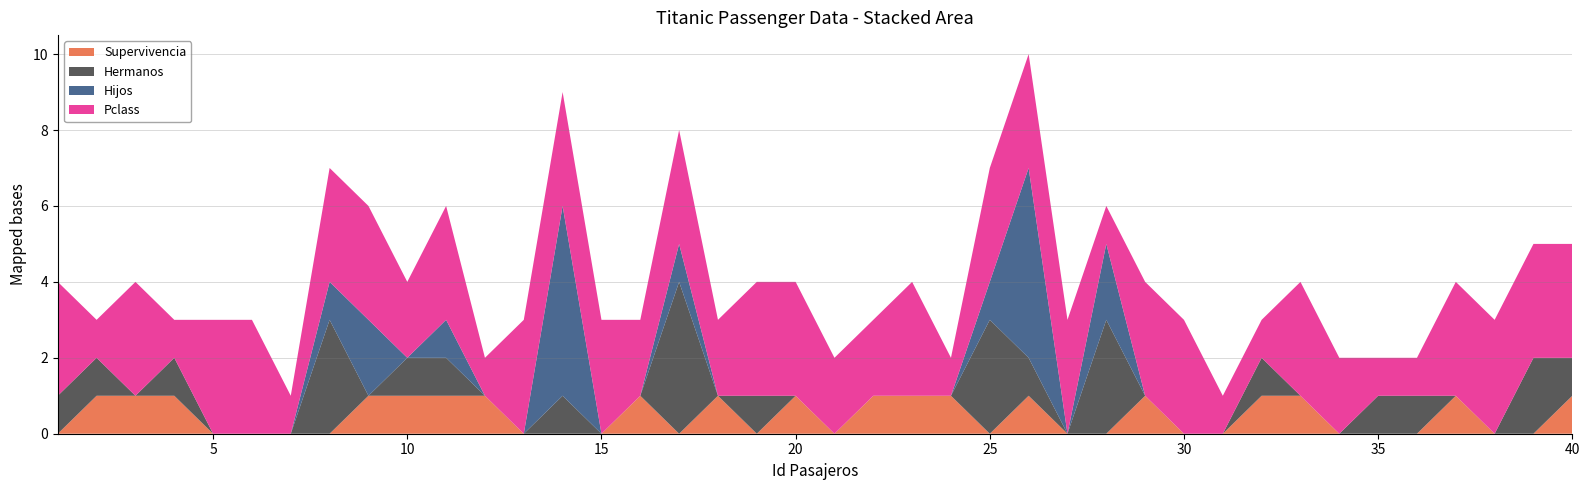

Reading right to left, extract all data points from this chart.

Supervivencia: 1	0	0	1	0	0	0	1	1	0	0	1	0	0	1	0	1	1	1	0	1	0	1	0	1	0	0	0	1	1	1	1	0	0	0	0	1	1	1	0
Hermanos: 1	2	0	0	1	1	0	0	1	0	0	0	3	0	1	3	0	0	0	0	0	1	0	4	0	0	1	0	0	1	1	0	3	0	0	0	1	0	1	1
Hijos: 0	0	0	0	0	0	0	0	0	0	0	0	2	0	5	1	0	0	0	0	0	0	0	1	0	0	5	0	0	1	0	2	1	0	0	0	0	0	0	0
Pclass: 3	3	3	3	1	1	2	3	1	1	3	3	1	3	3	3	1	3	2	2	3	3	2	3	2	3	3	3	1	3	2	3	3	1	3	3	1	3	1	3